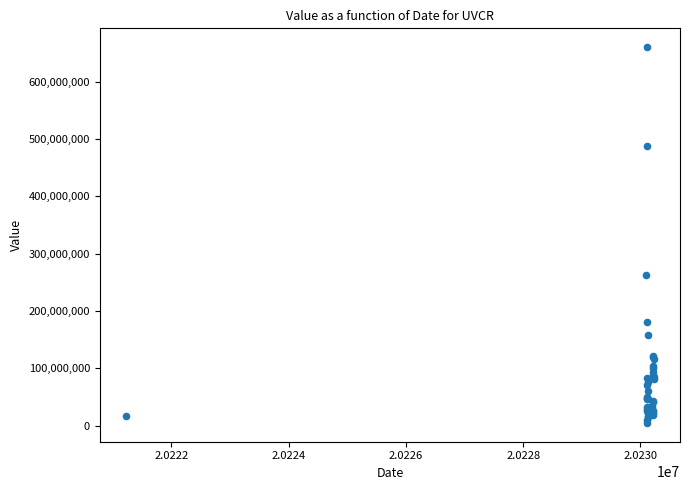

What Y value in the scatter plot is closest to 332621750?

263265400